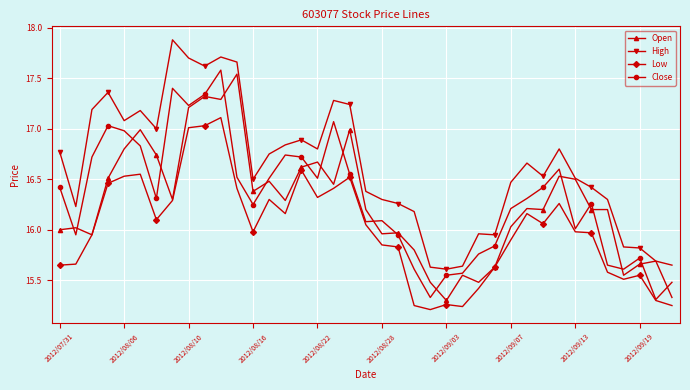

True or false: Open has more than 0 points higher than both neighbors.

True